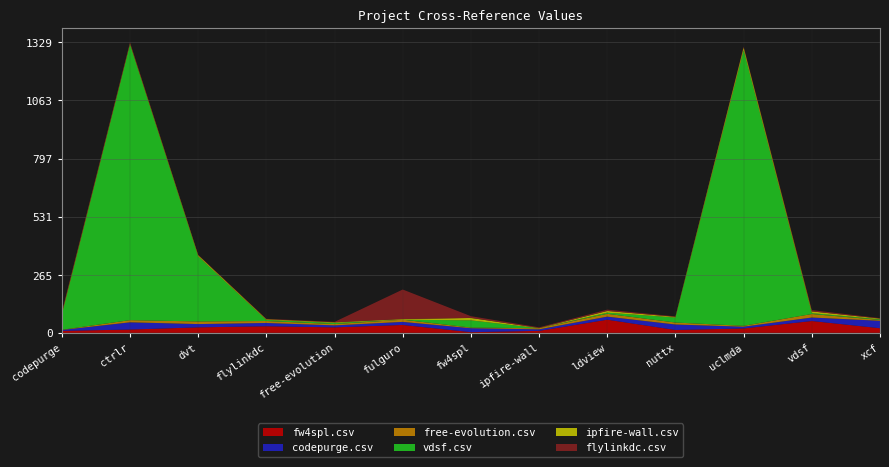

Reading left to right, transcribe all the data shown in this chart.

fw4spl.csv: codepurge.csv=9	ctrlr.csv=15	dvt.csv=25	flylinkdc.csv=30	free-evolution.csv=25	fulguro.csv=36	fw4spl.csv=3	ipfire-wall.csv=9	ldview.csv=60	nuttx.csv=13	uclmda.csv=20	vdsf.csv=54	xcf.csv=21
codepurge.csv: codepurge.csv=4	ctrlr.csv=33	dvt.csv=15	flylinkdc.csv=15	free-evolution.csv=9	fulguro.csv=14	fw4spl.csv=18	ipfire-wall.csv=7	ldview.csv=14	nuttx.csv=25	uclmda.csv=8	vdsf.csv=16	xcf.csv=34
free-evolution.csv: codepurge.csv=1	ctrlr.csv=10	dvt.csv=12	flylinkdc.csv=9	free-evolution.csv=6	fulguro.csv=10	fw4spl.csv=3	ipfire-wall.csv=5	ldview.csv=13	nuttx.csv=9	uclmda.csv=4	vdsf.csv=16	xcf.csv=4
vdsf.csv: codepurge.csv=68	ctrlr.csv=1261	dvt.csv=298	flylinkdc.csv=5	free-evolution.csv=5	fulguro.csv=0	fw4spl.csv=33	ipfire-wall.csv=0	ldview.csv=5	nuttx.csv=23	uclmda.csv=1261	vdsf.csv=4	xcf.csv=3
ipfire-wall.csv: codepurge.csv=6	ctrlr.csv=4	dvt.csv=5	flylinkdc.csv=3	free-evolution.csv=3	fulguro.csv=3	fw4spl.csv=11	ipfire-wall.csv=1	ldview.csv=8	nuttx.csv=3	uclmda.csv=12	vdsf.csv=8	xcf.csv=3
flylinkdc.csv: codepurge.csv=7	ctrlr.csv=6	dvt.csv=2	flylinkdc.csv=2	free-evolution.csv=2	fulguro.csv=135	fw4spl.csv=8	ipfire-wall.csv=3	ldview.csv=6	nuttx.csv=2	uclmda.csv=4	vdsf.csv=6	xcf.csv=2